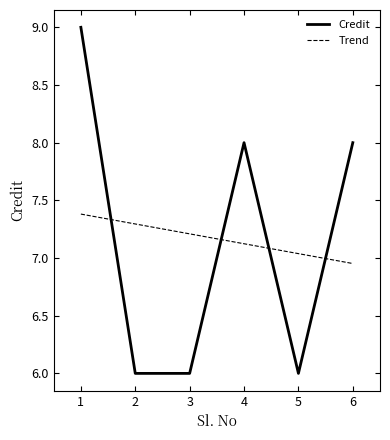

What is the total value across all series at 5?

13.0